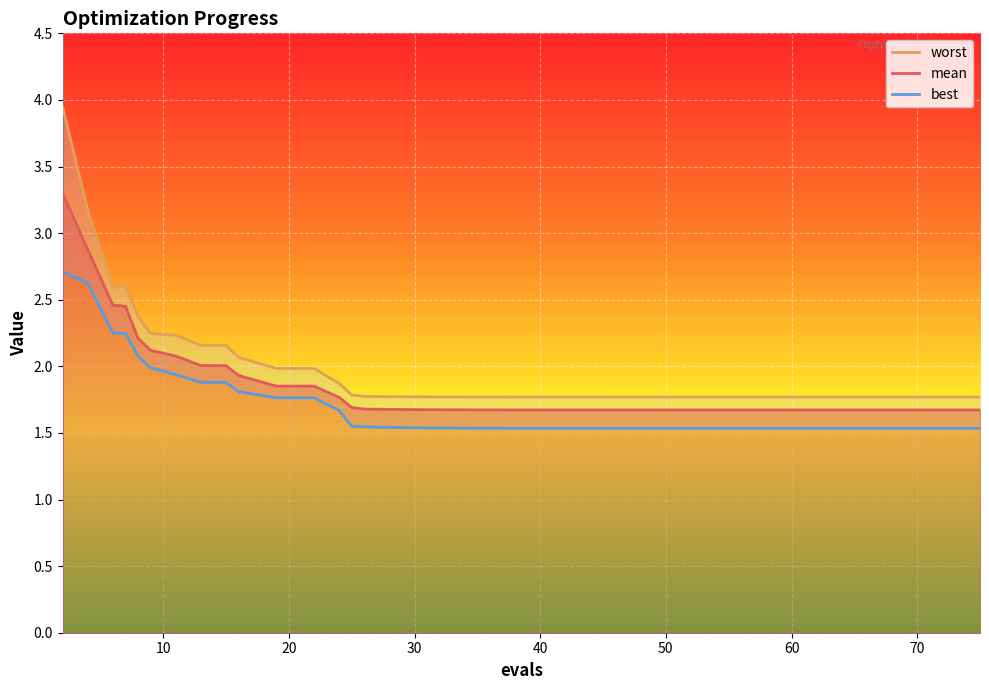

The mean series shows 0.5 at 11. True or false?

False